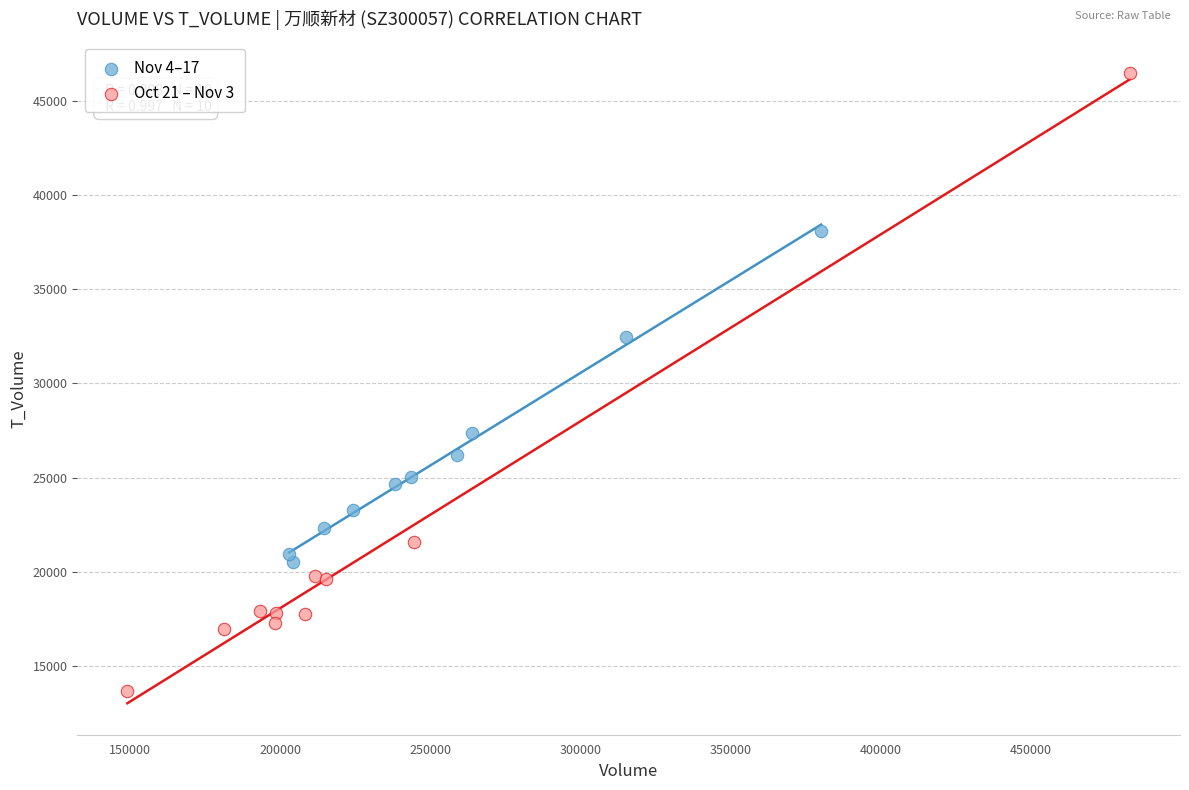

Which series has the widest spread of Y values?

Oct 21 – Nov 3